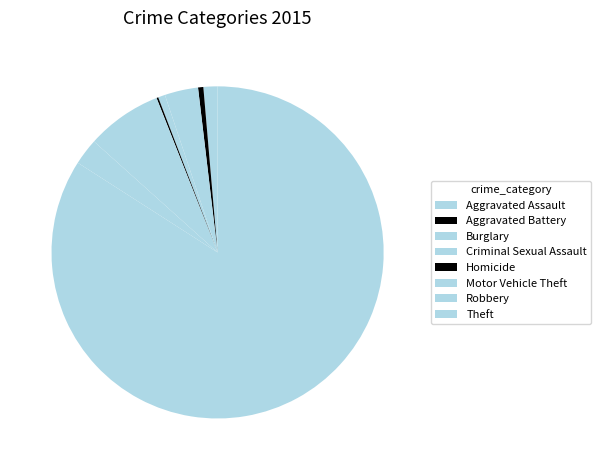

How many segments does this pie chart have?

8